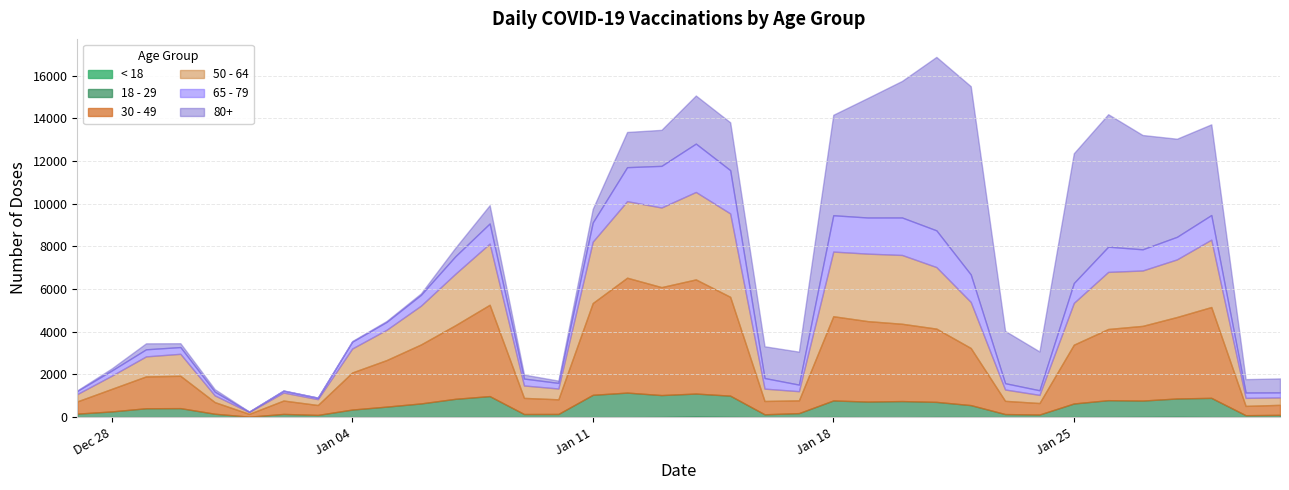

True or false: 65 - 79 and 30 - 49 cross at least once.

False